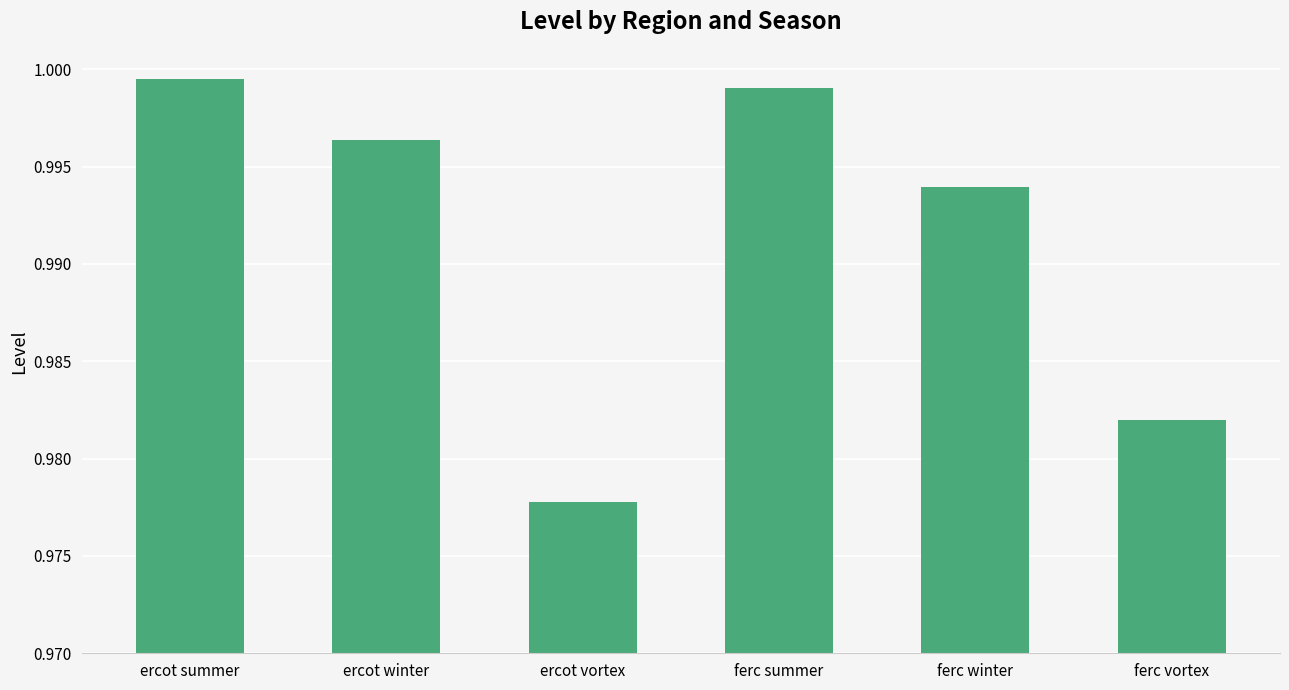

At which category does the chart reach its minimum across all series?

ercot vortex